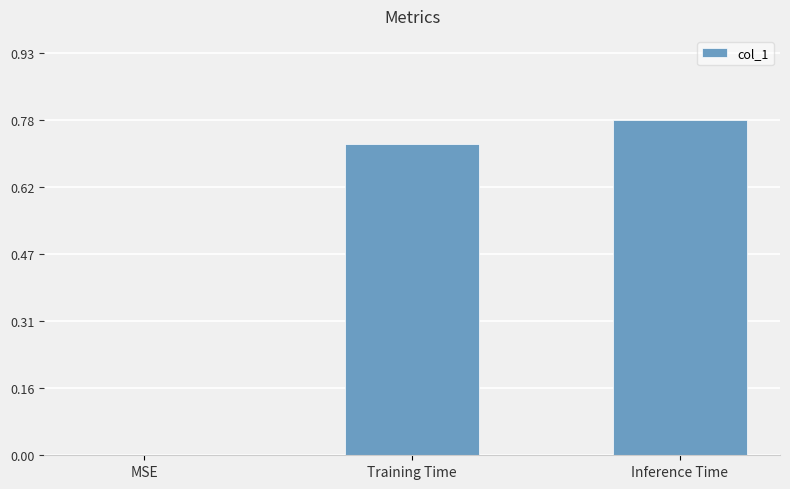

The value at MSE is 0.0. True or false?

True